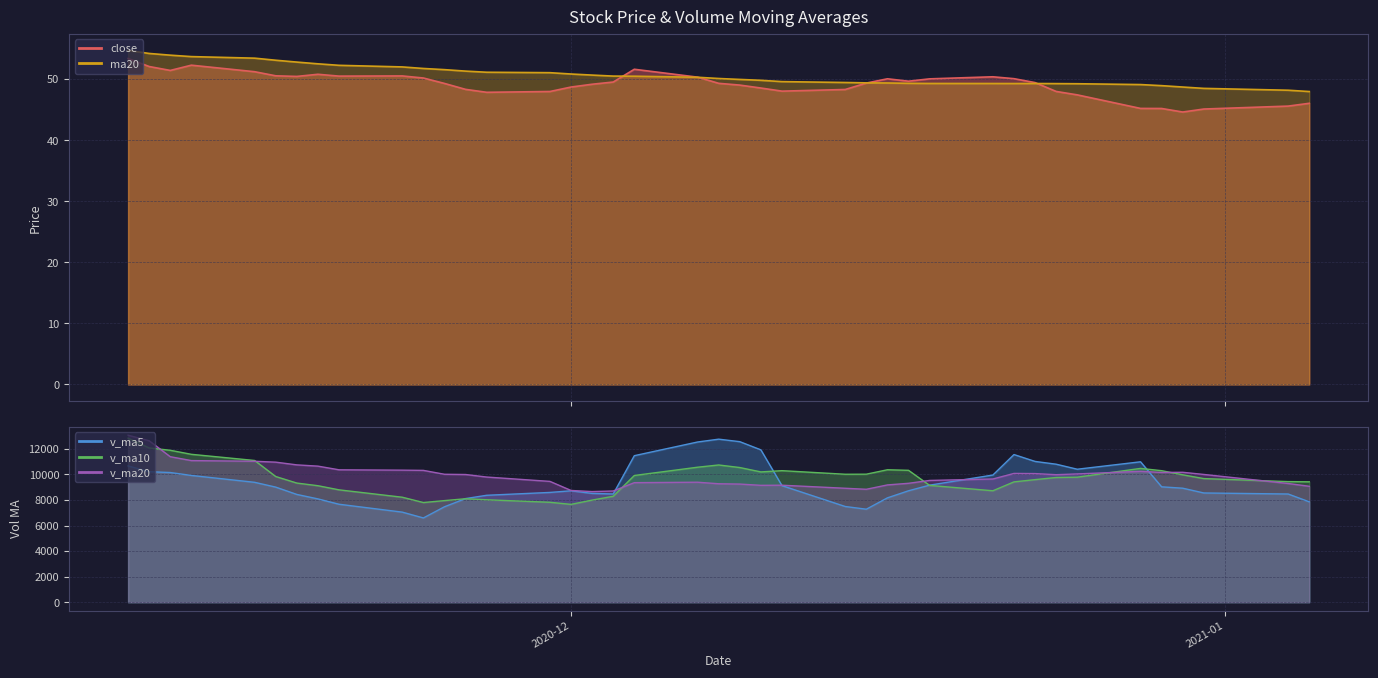

Which series has the largest total across all categories?

v_ma20